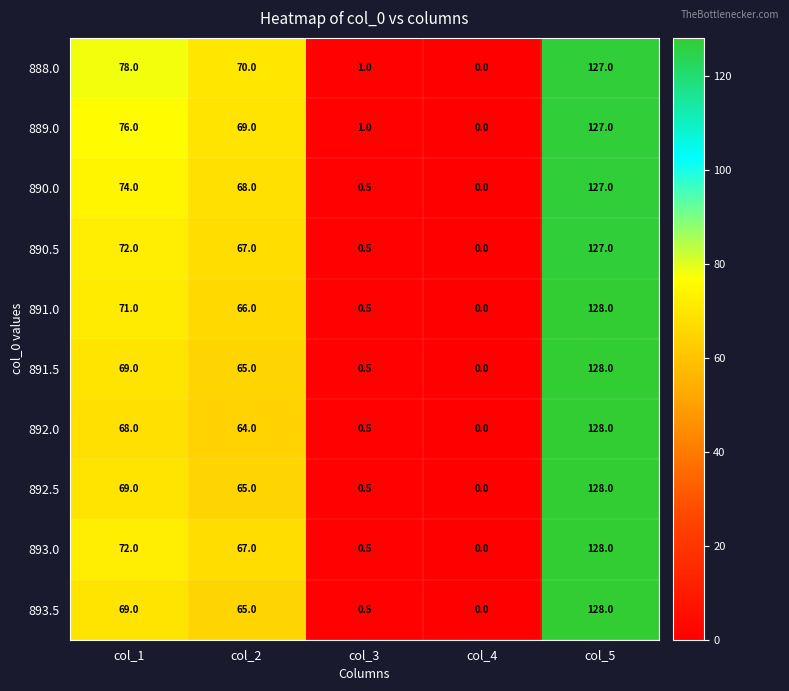

What is the spread (max minus min) of values at col_5?

1.0